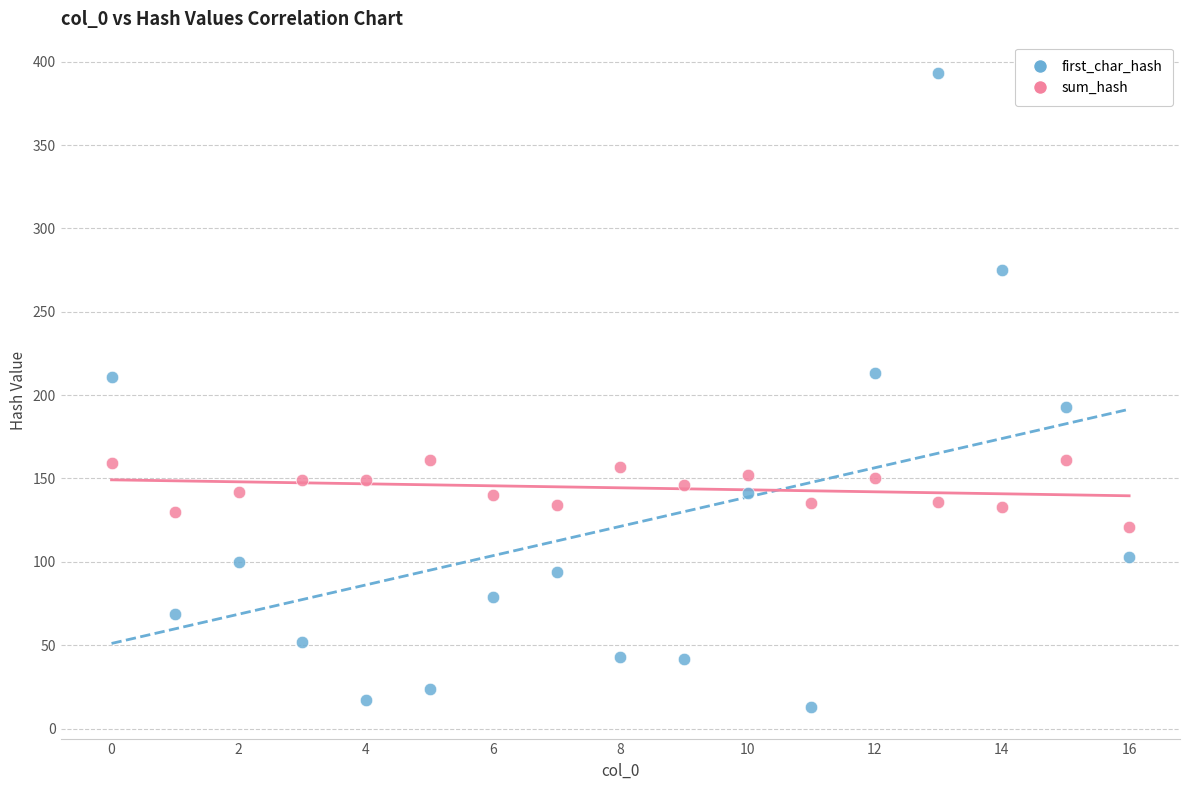

Across all data points, what is the range of Y values (max minus min)?

380